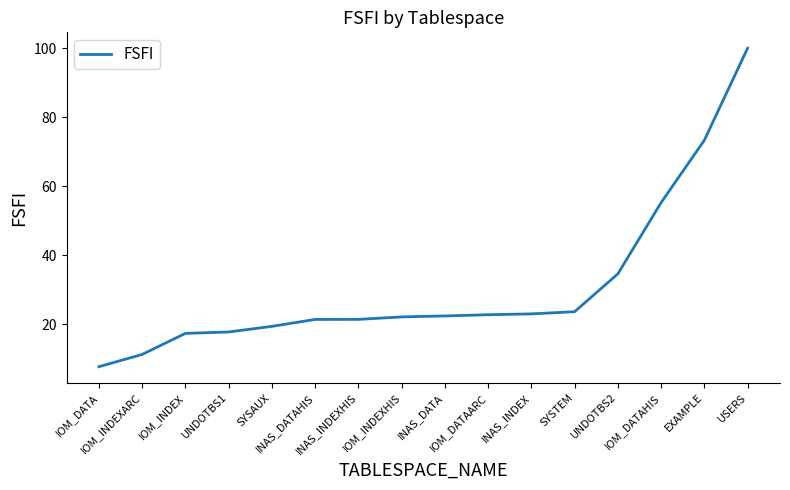

Which category has the lowest value across all series?

IOM_DATA